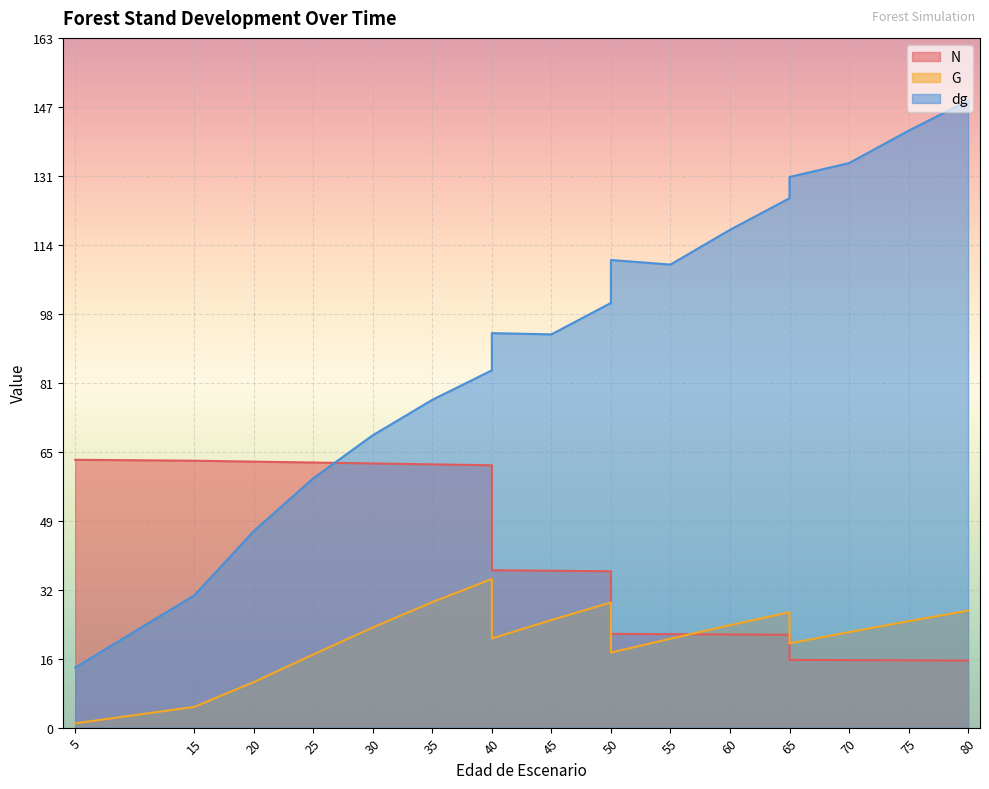

How many intersections are there between G and N?

1